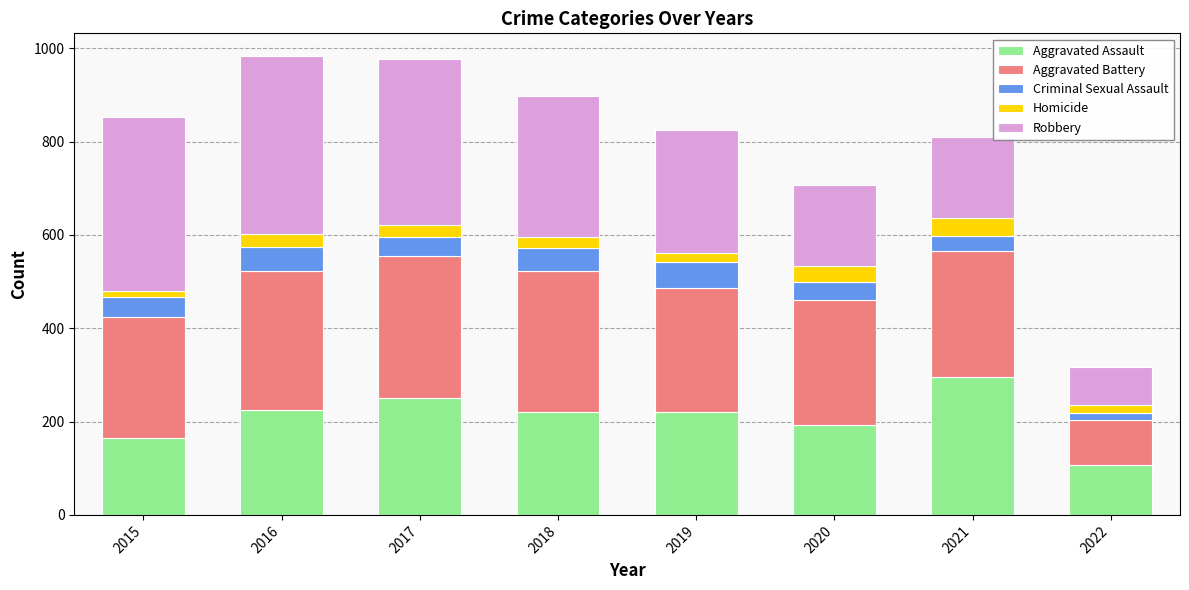

What is the lowest value of the Aggravated Assault series?

107